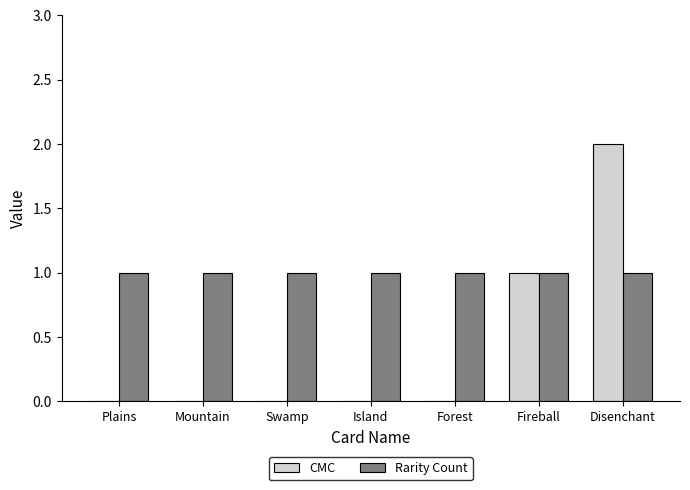

Is it true that CMC equals 0 at Plains?

True